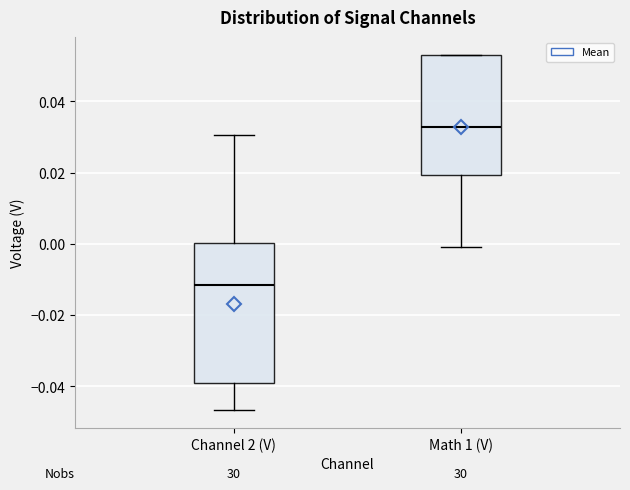

Reading left to right, read every box against the y-axis: the position of its median line, the range the box covers, and the ends of its whiskers. The values are not printed on the chart, so give them approximately, as read against the axis.

Channel 2 (V): median -0.012, box -0.040 to 0.000, whiskers -0.046 to 0.030
Math 1 (V): median 0.032, box 0.020 to 0.054, whiskers 0.000 to 0.054